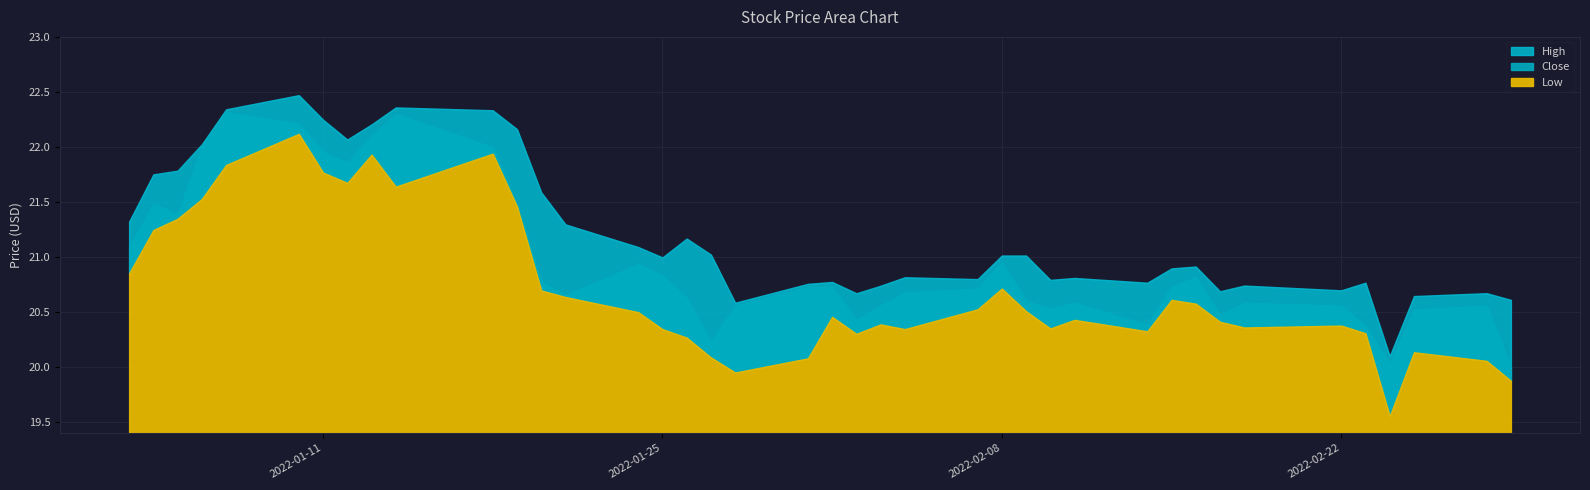

What is the value of the High point at the 29th from the left?

20.8